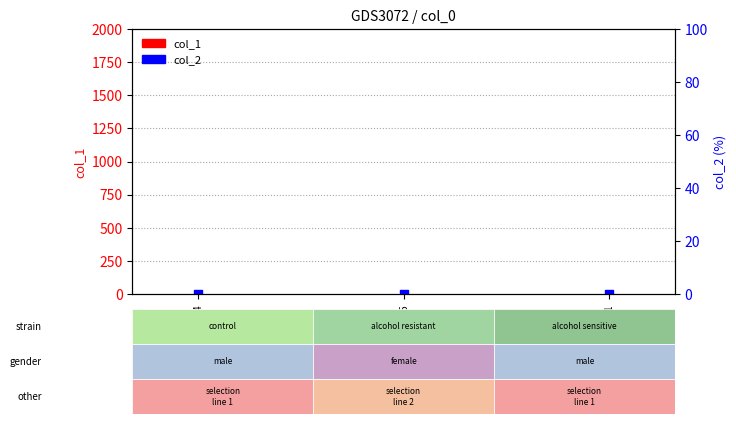

Which series contains the lowest Y value?

col_1